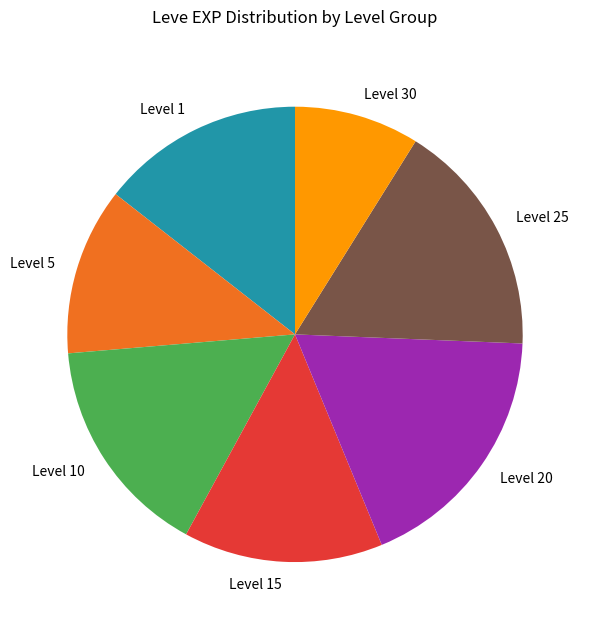

Does any single category account for the majority?

No